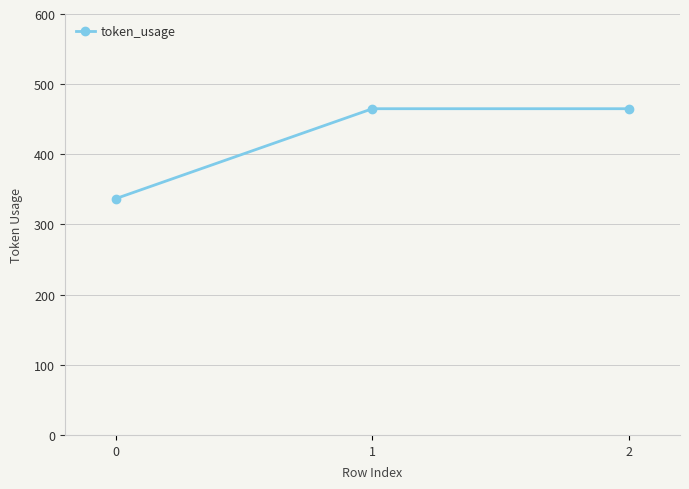

What is the minimum value shown in the chart?

337